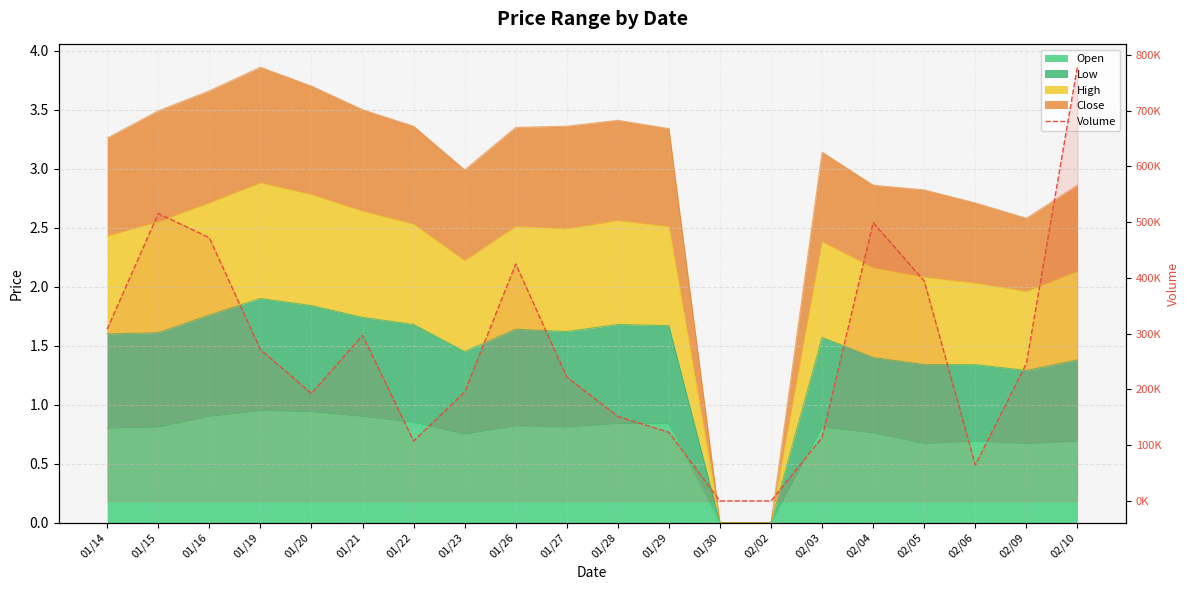

Which label corresponds to the smallest value in the chart?

01/30